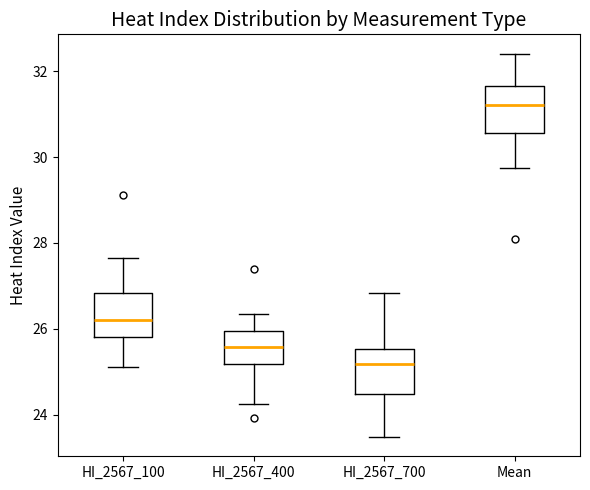

Reading left to right, read every box against the y-axis: the position of its median line, the range the box covers, and the ends of its whiskers. The values are not printed on the chart, so give them approximately, as read against the axis.

HI_2567_100: median 26.2, box 25.8 to 26.8, whiskers 25.2 to 27.6
HI_2567_400: median 25.6, box 25.2 to 26.0, whiskers 24.2 to 26.4
HI_2567_700: median 25.2, box 24.4 to 25.6, whiskers 23.4 to 26.8
Mean: median 31.2, box 30.6 to 31.6, whiskers 29.8 to 32.4